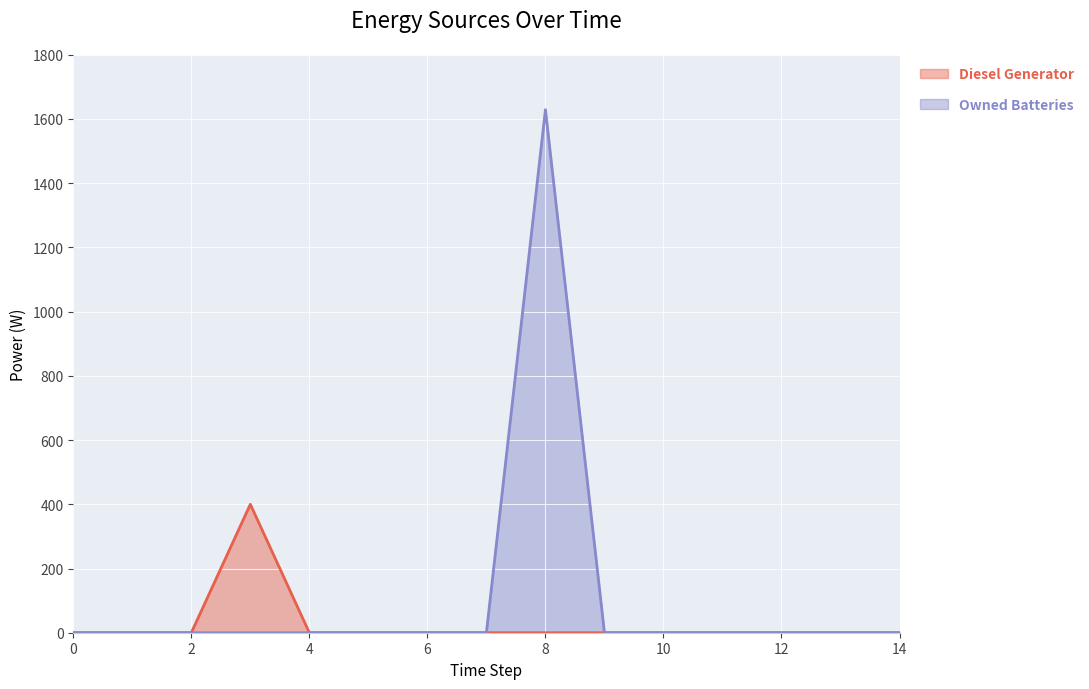

True or false: Diesel Generator has a value of -268 at 12.

False